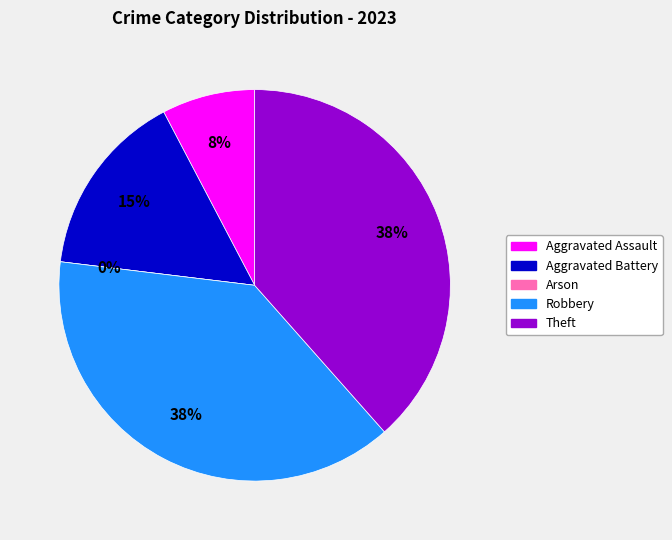

What percentage is the Theft slice, to the nearest percent?

38%